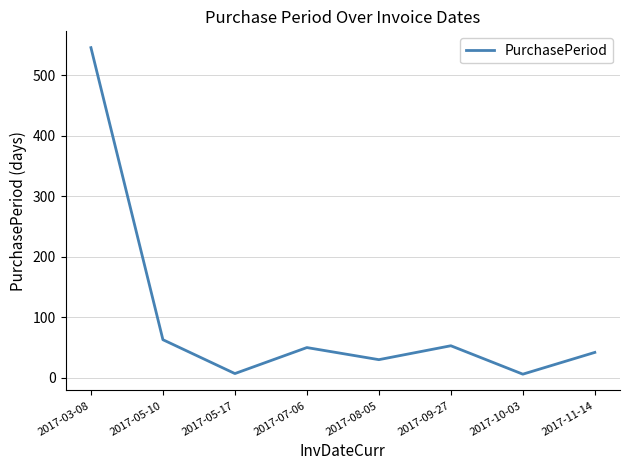

At which label is the value closest to 276?

2017-05-10